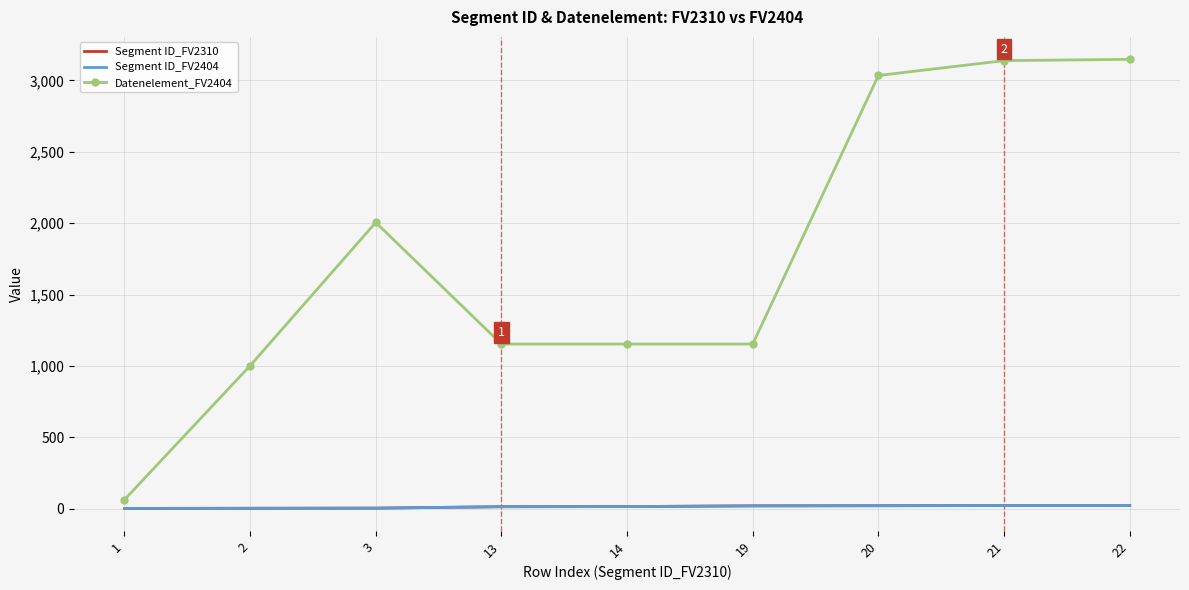

Is it true that Segment ID_FV2404 equals 22 at 22?

True